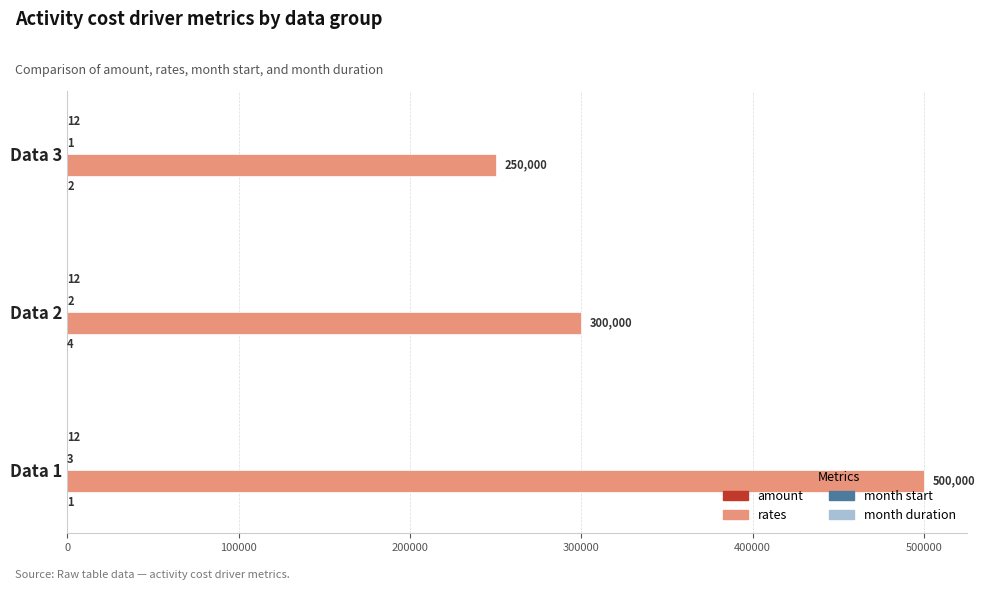

Which series has the widest spread of values?

rates